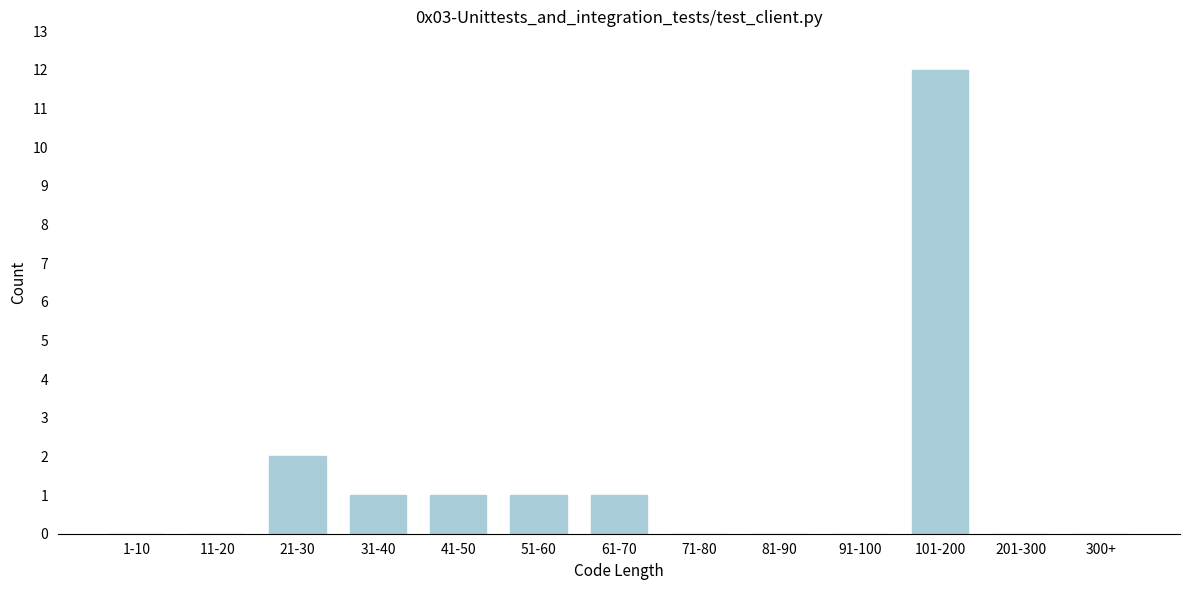

Reading right to left, extract all data points from this chart.

300+=0	201-300=0	101-200=12	91-100=0	81-90=0	71-80=0	61-70=1	51-60=1	41-50=1	31-40=1	21-30=2	11-20=0	1-10=0